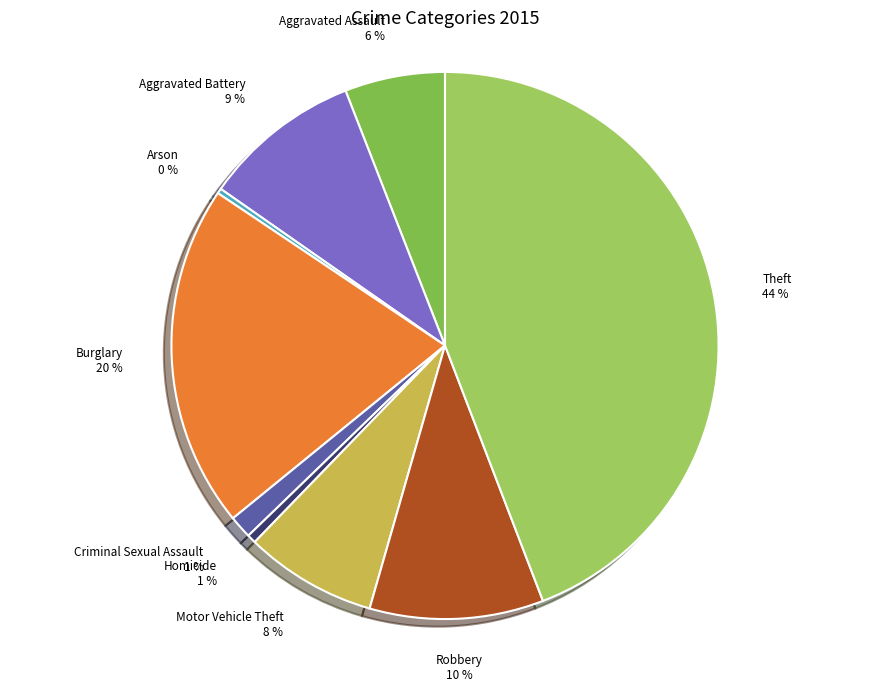

What is the largest slice in the pie chart?

Theft